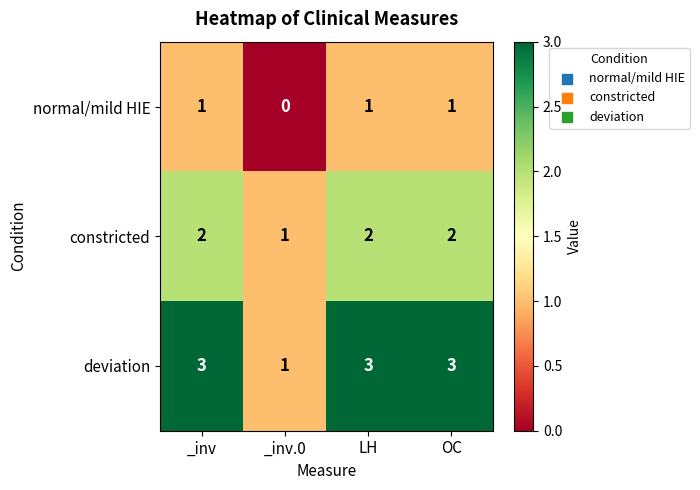

Which category has the lowest value across all series?

_inv.0